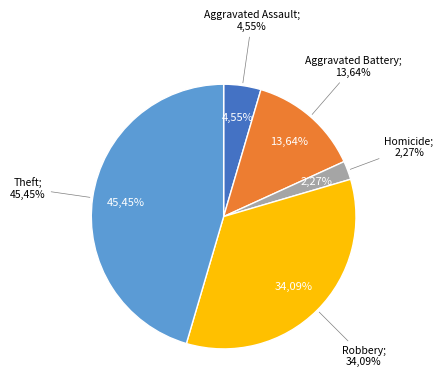

Is there a majority slice in this chart?

No